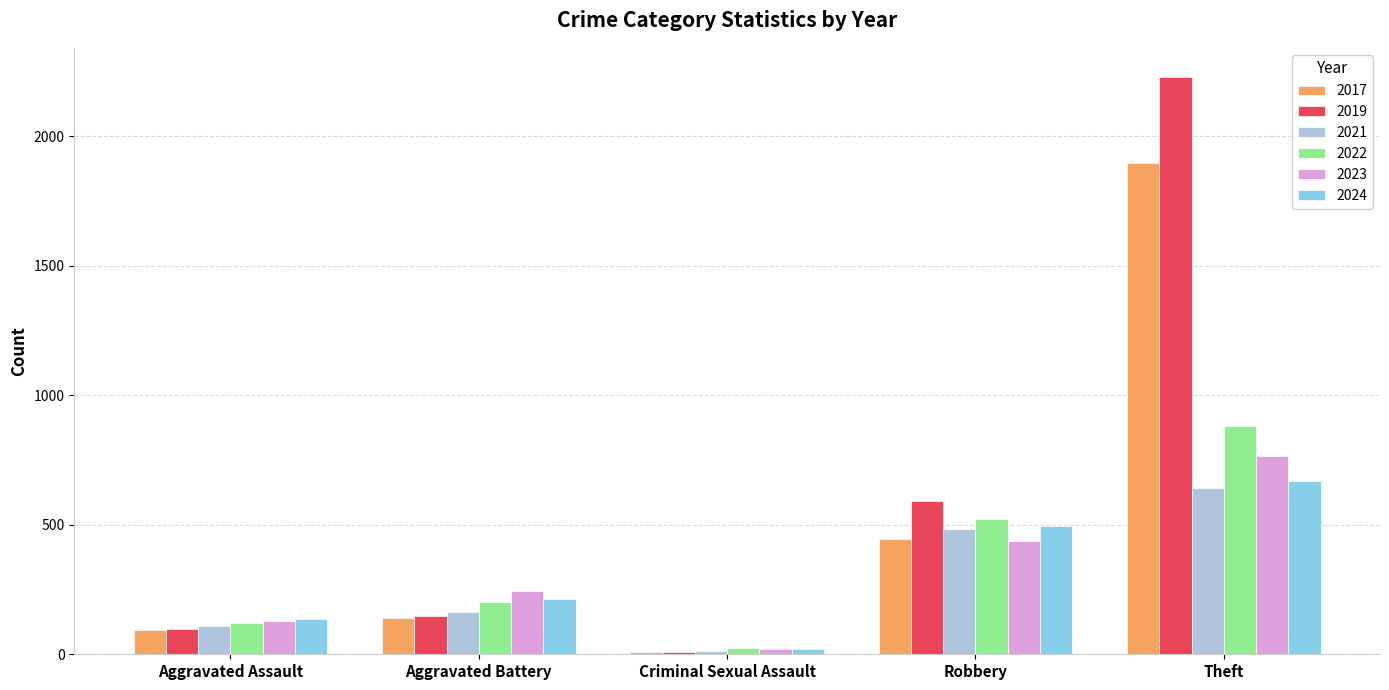

How many data points does each series have?

5